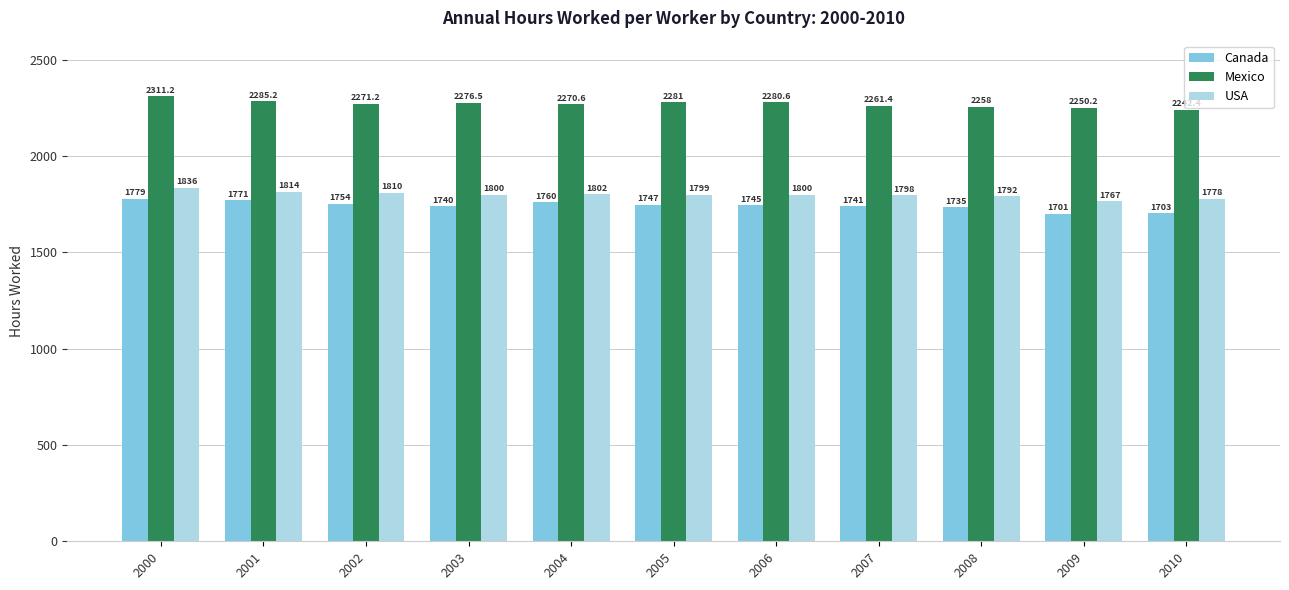

Which series has the largest total across all categories?

Mexico